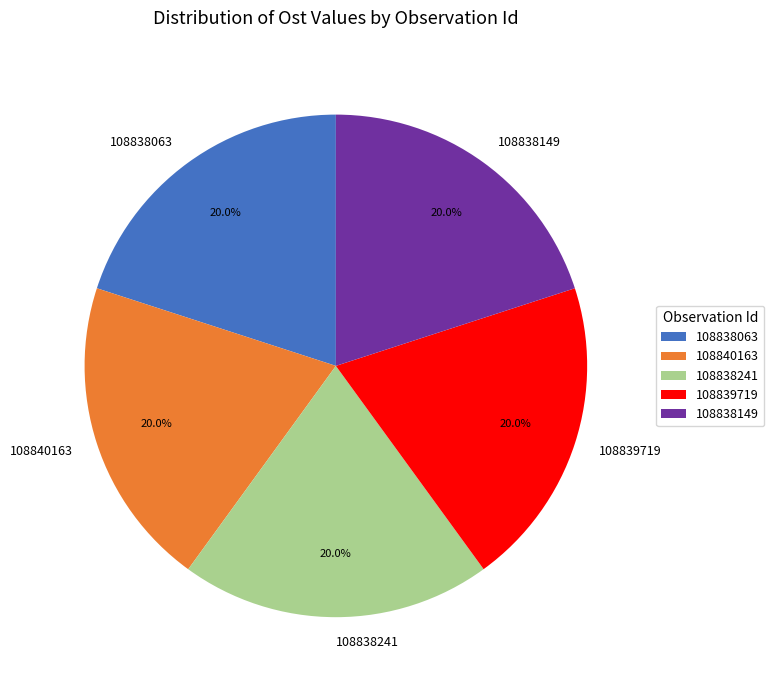

Combined, what portion of the pie is 108838063 and 108838241?

40.0%